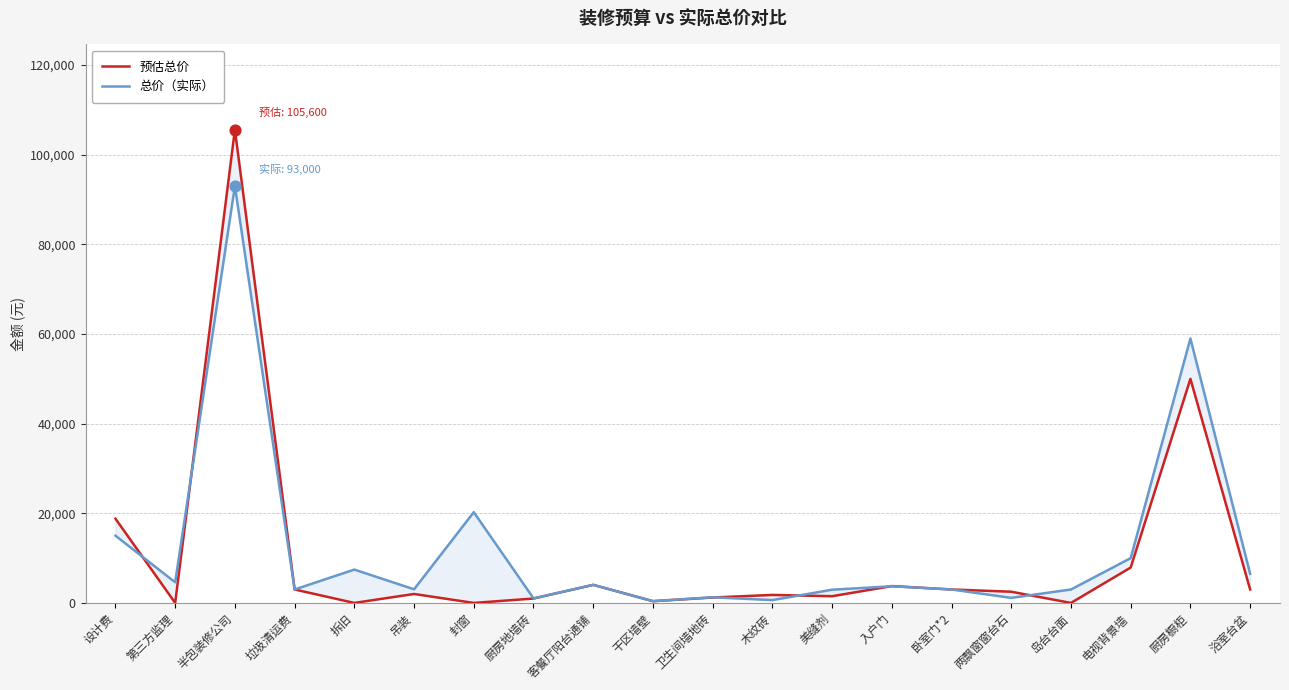

Which series reaches the minimum Y coordinate?

预估总价